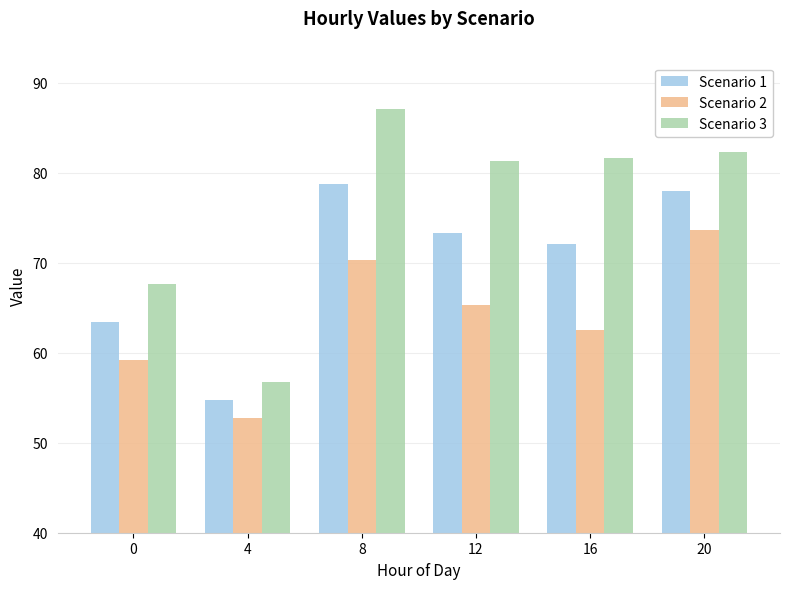

What is the difference between the Scenario 3 values at 16 and 4?

24.9